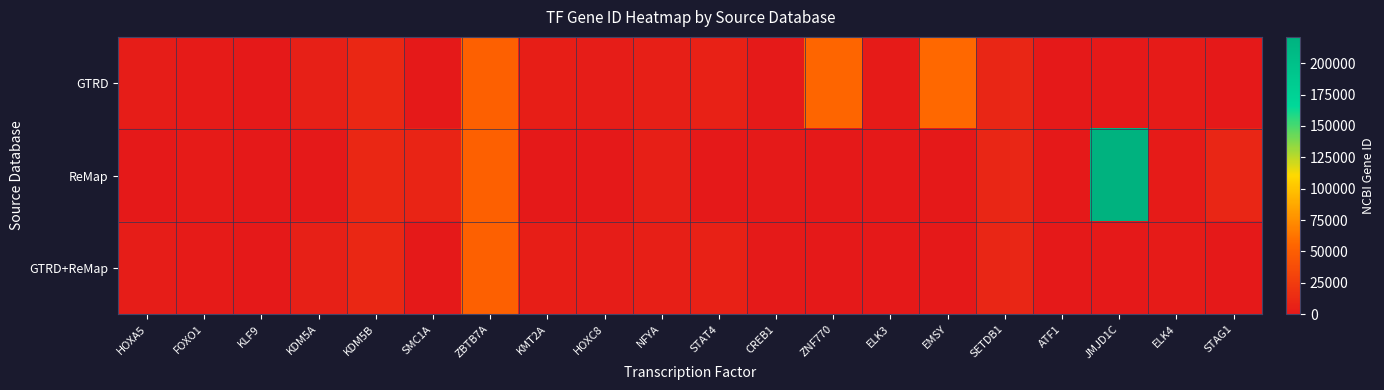

Which label corresponds to the smallest value in the chart?

SMC1A